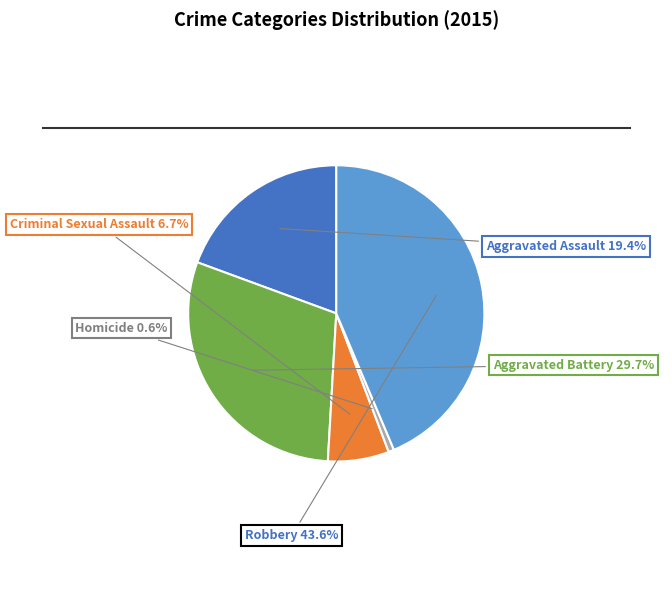

Count the number of slices in the pie.

5